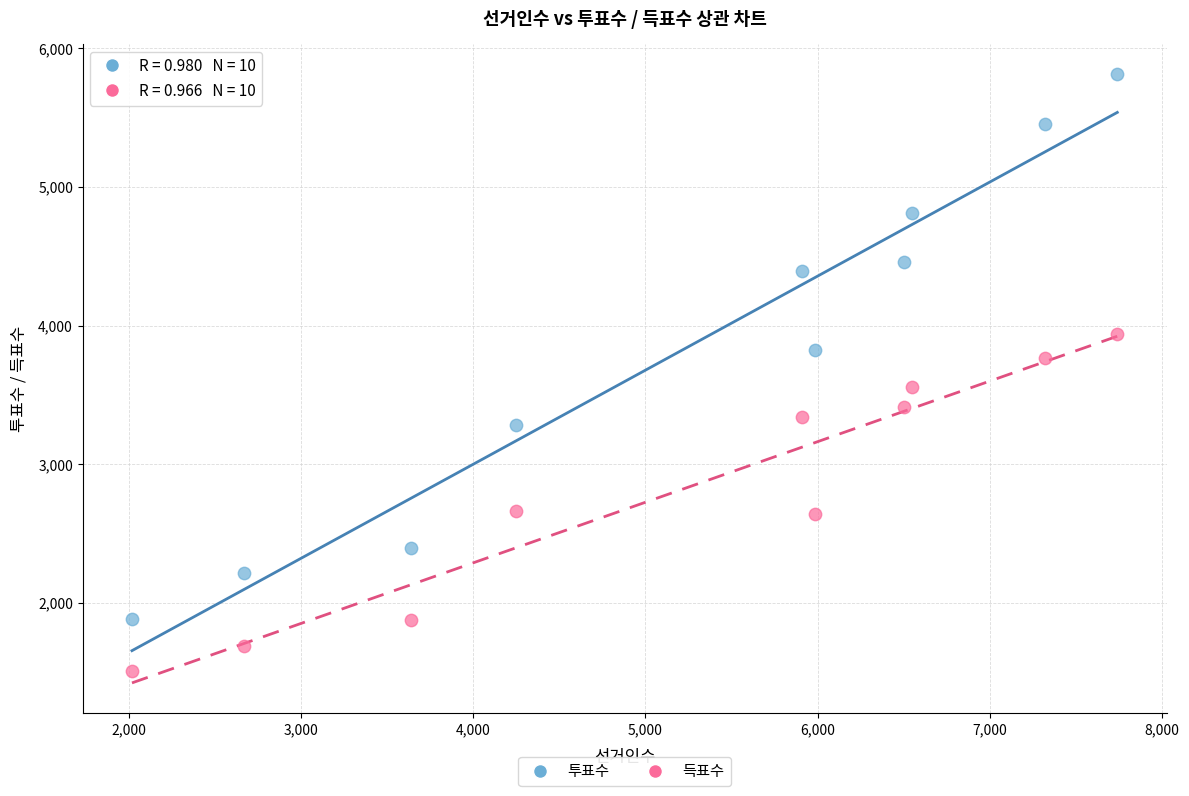

Which series contains the lowest Y value?

득표수